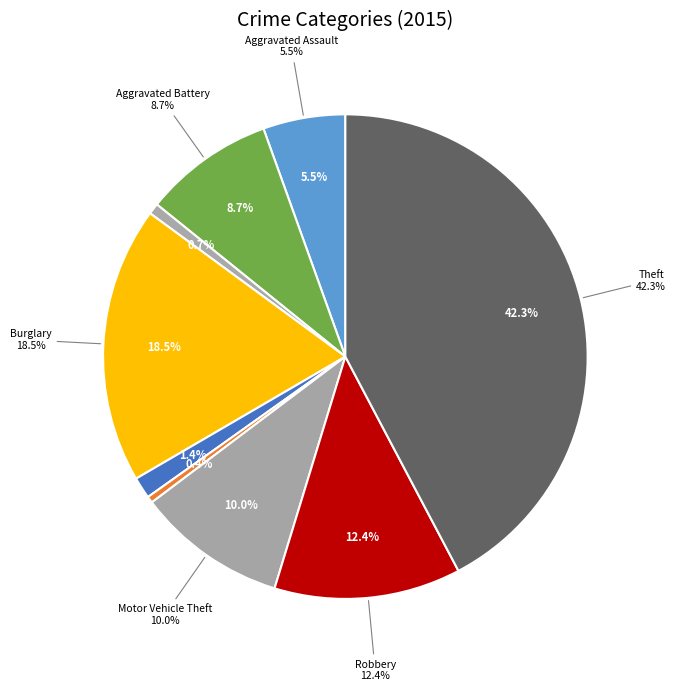

How many segments does this pie chart have?

9